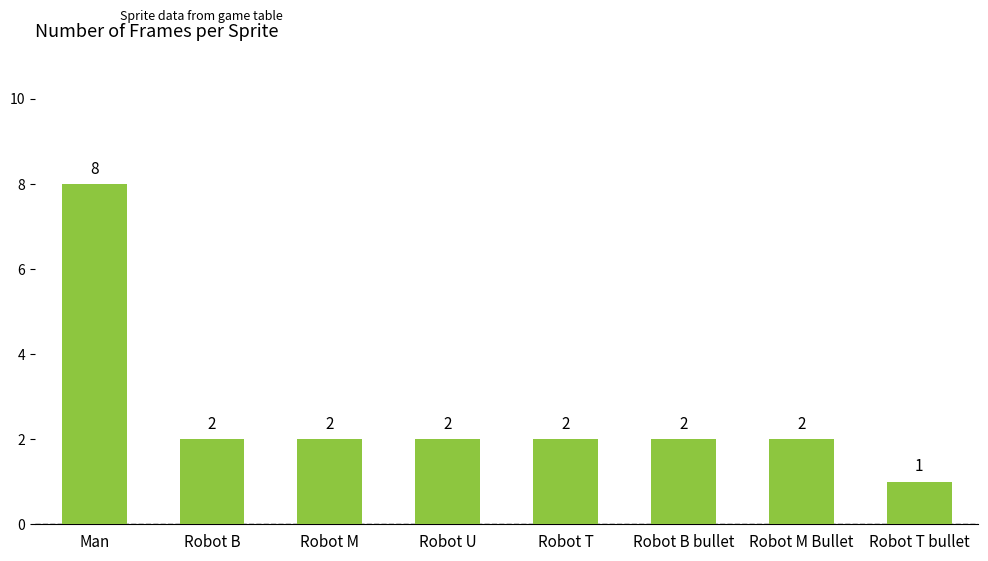

Is it true that the value at Robot T is 2?

True